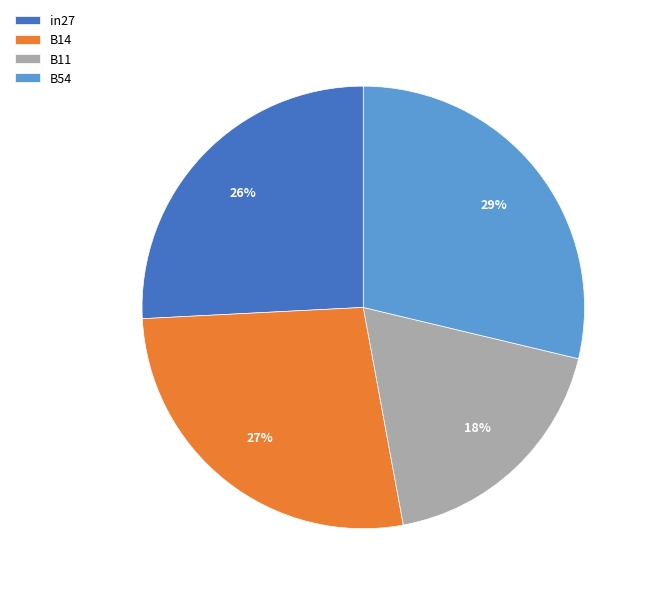

How many slices are in this pie chart?

4